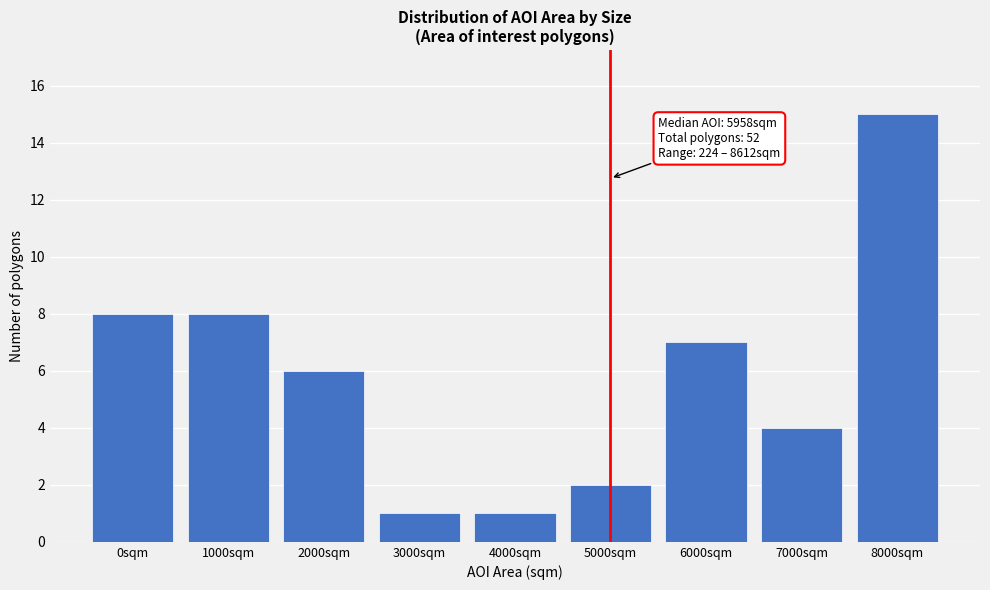

Reading left to right, extract all data points from this chart.

8	8	6	1	1	2	7	4	15